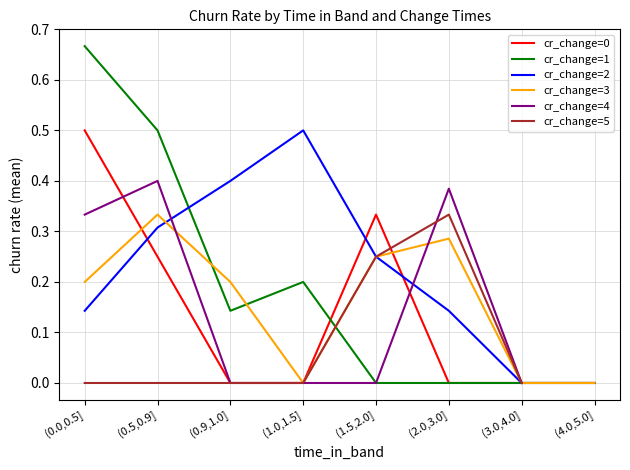

Which label corresponds to the largest value in the chart?

(0.0,0.5]